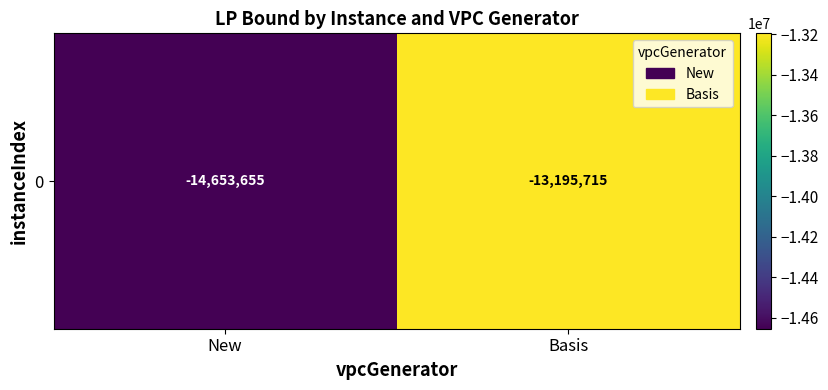

Reading left to right, what are all the values shown in this chart?

-14653654.8	-13195715.2